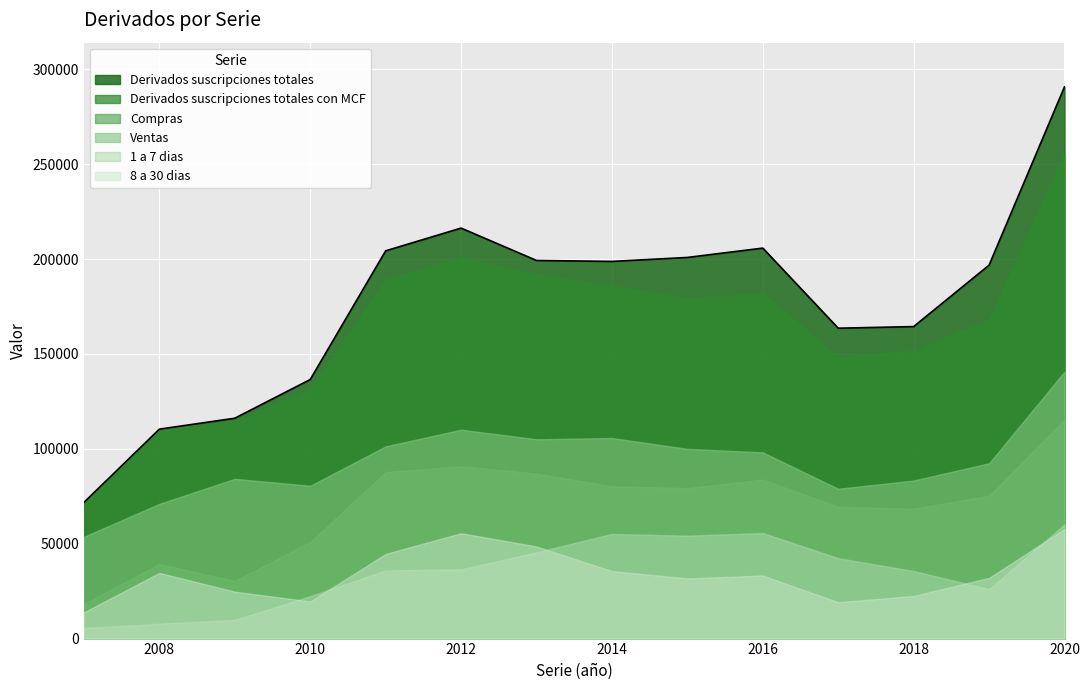

Which category has the lowest value in the 1 a 7 dias series?

2007